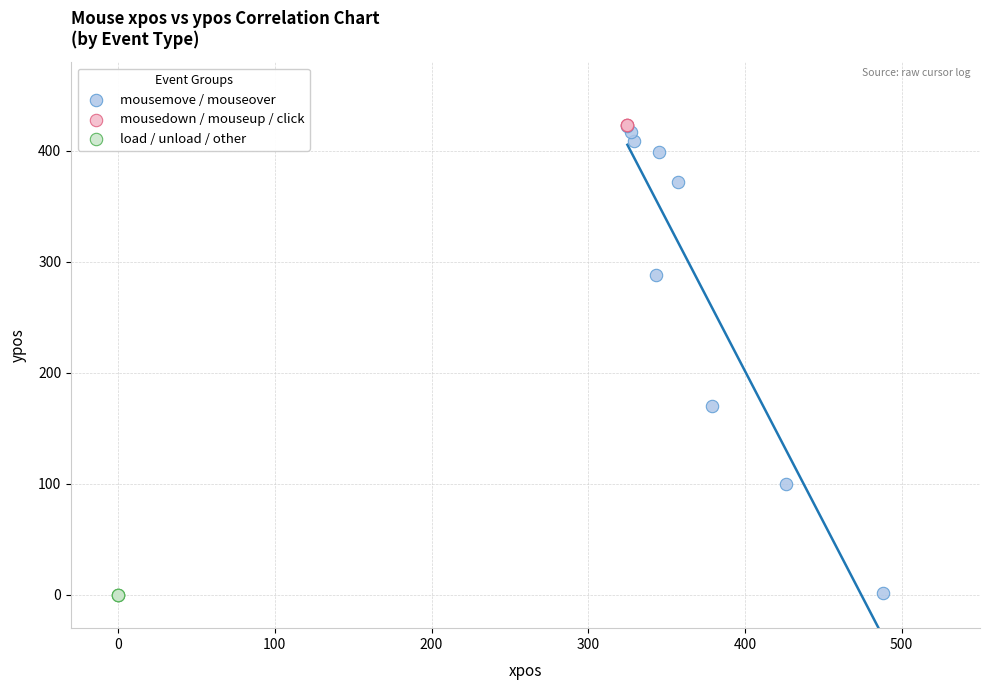

What are all the series names shown in the legend?

mousemove / mouseover, mousedown / mouseup / click, load / unload / other